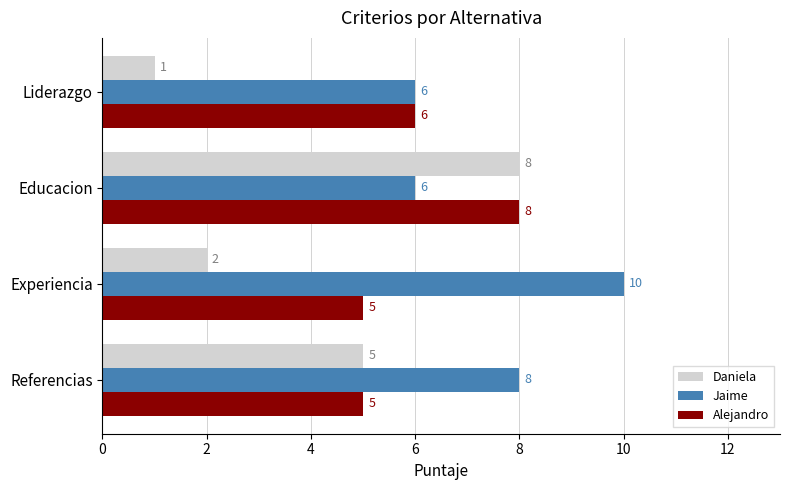

Rank the series by their average value, from lowest to highest.

Daniela, Alejandro, Jaime